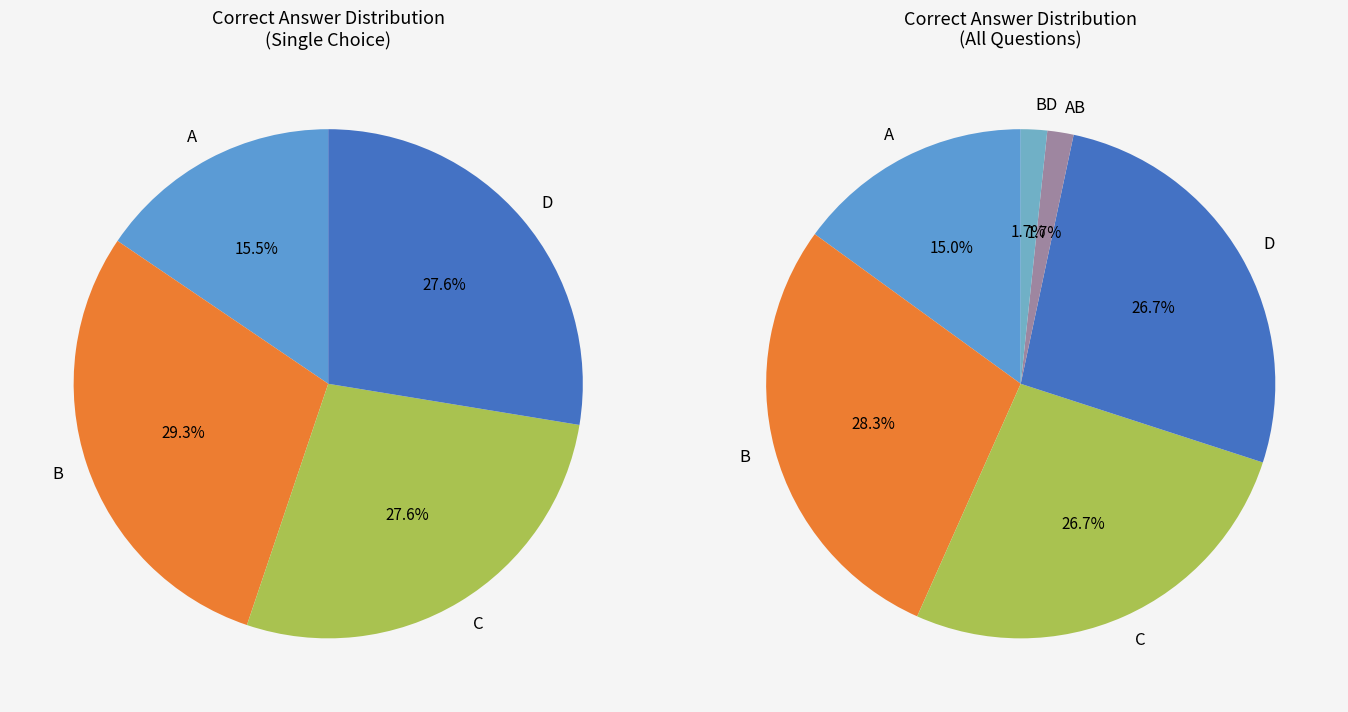

Is there a majority slice in this chart?

No